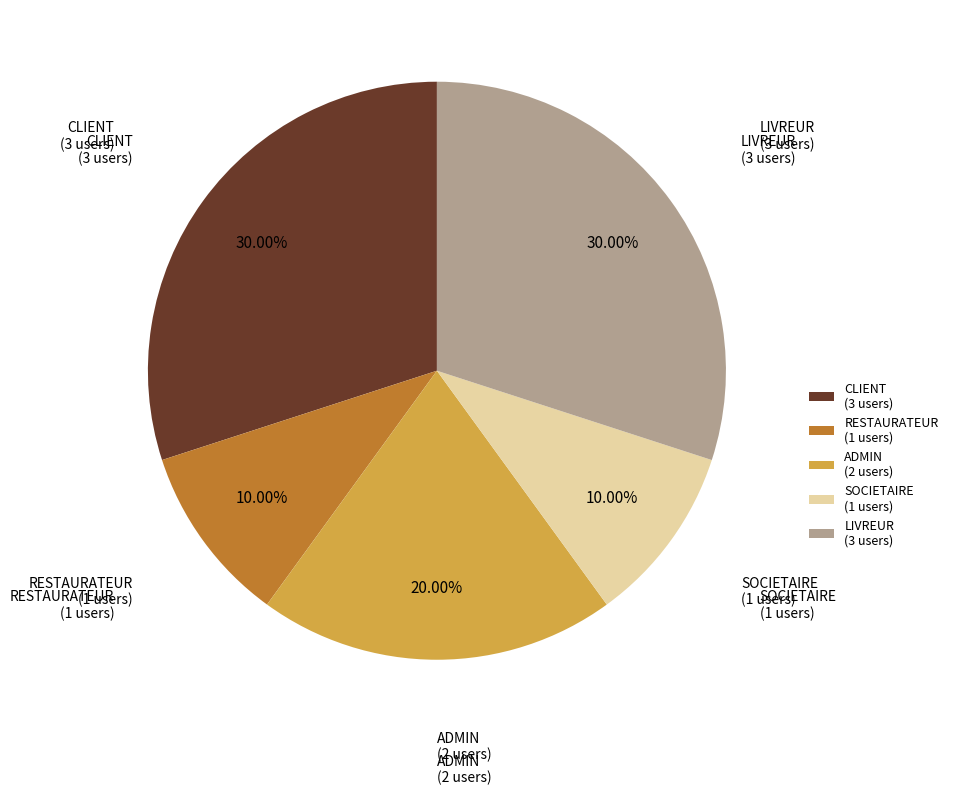

Does ADMIN represent more than half of the total?

No